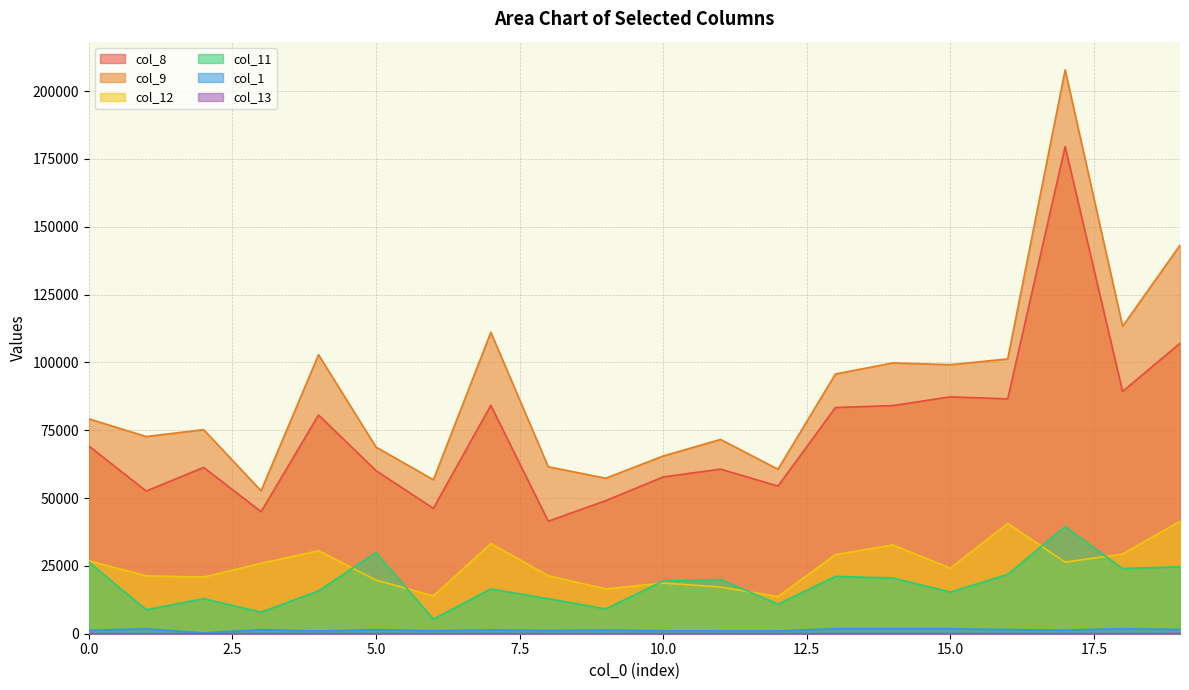

At which label is col_13 closest to 59?

5